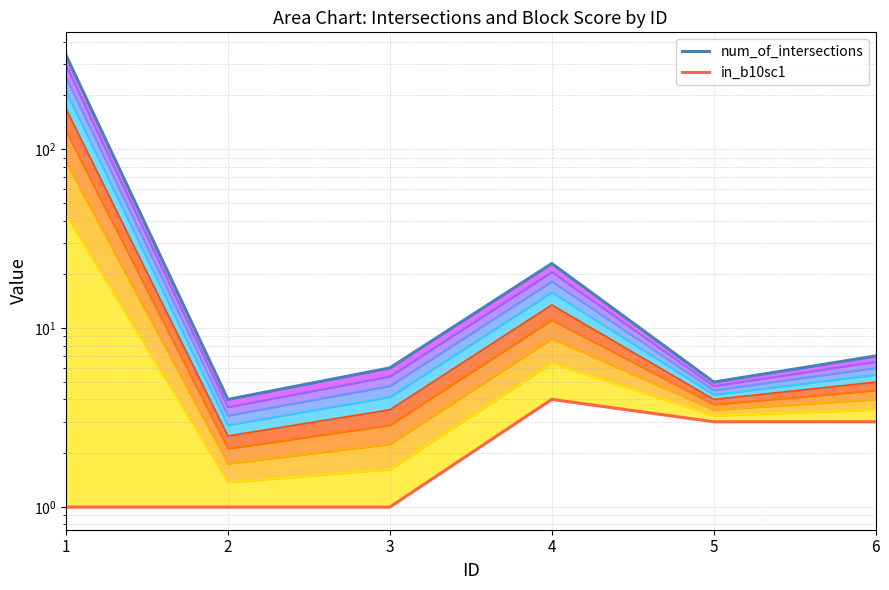

True or false: in_b10sc1 and num_of_intersections cross at least once.

False